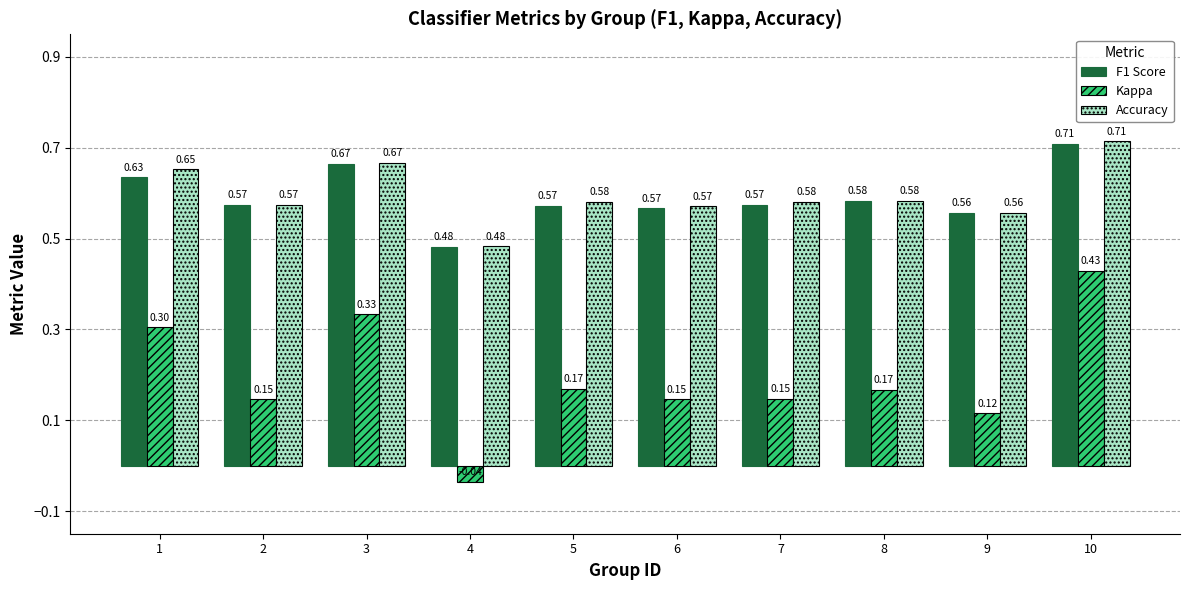

What is the sum of the Accuracy values at 9 and 10?

1.3